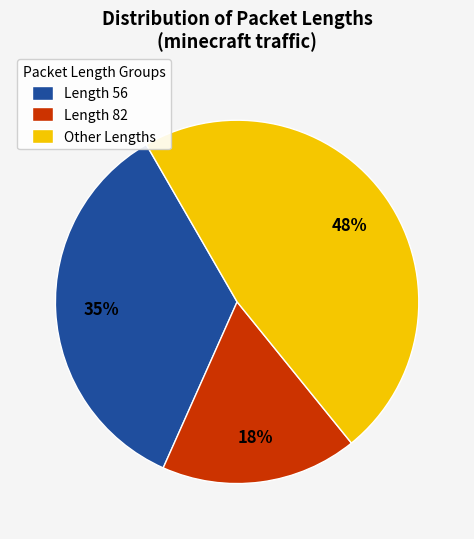

What percentage is the Length 82 slice, to the nearest percent?

18%